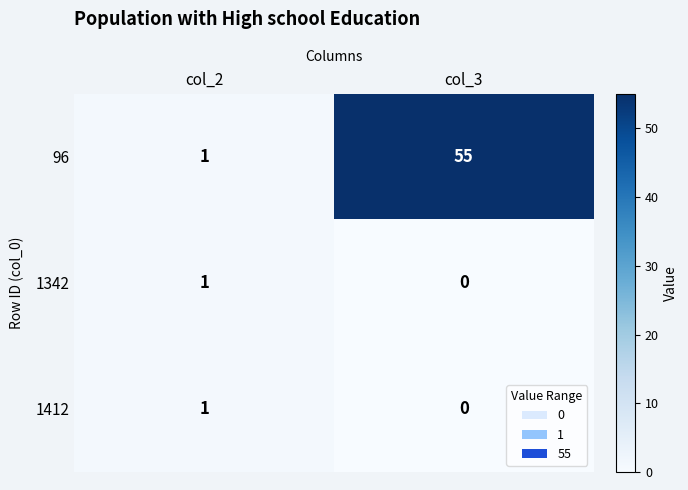

The value of 1342 at col_2 is 2. True or false?

False